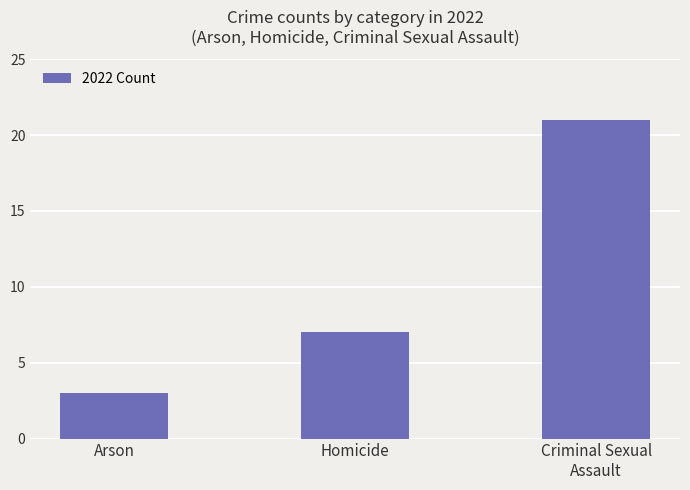

Count the number of categories in the chart.

3